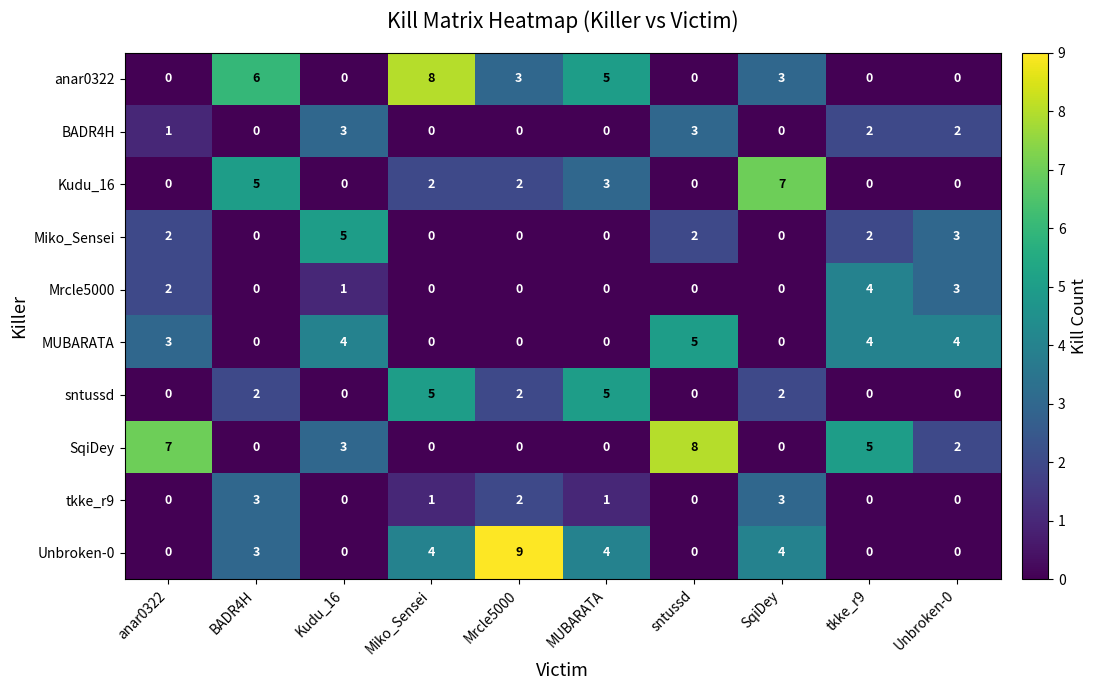

Count the MUBARATA values in the range 0 to 4.

9